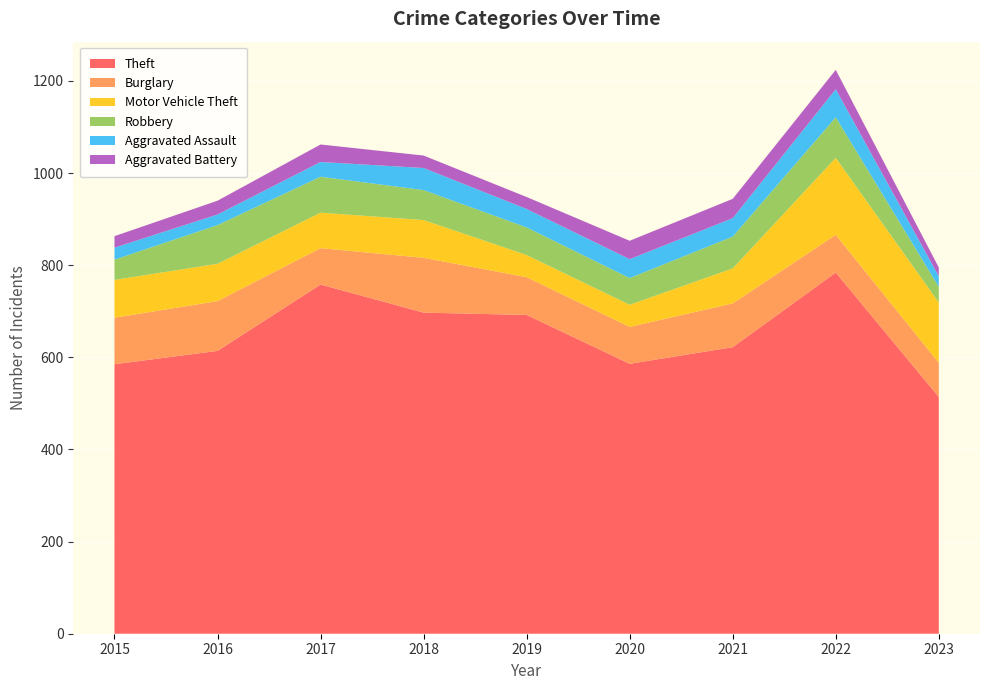

Reading left to right, list all the values displayed in this chart.

Theft: 585	614	758	697	692	586	622	784	514
Burglary: 101	108	79	119	82	80	95	82	74
Motor Vehicle Theft: 82	81	77	82	48	48	76	167	131
Robbery: 44	84	78	65	60	58	69	88	34
Aggravated Assault: 26	23	32	48	40	41	40	61	23
Aggravated Battery: 25	30	38	27	26	40	42	42	19